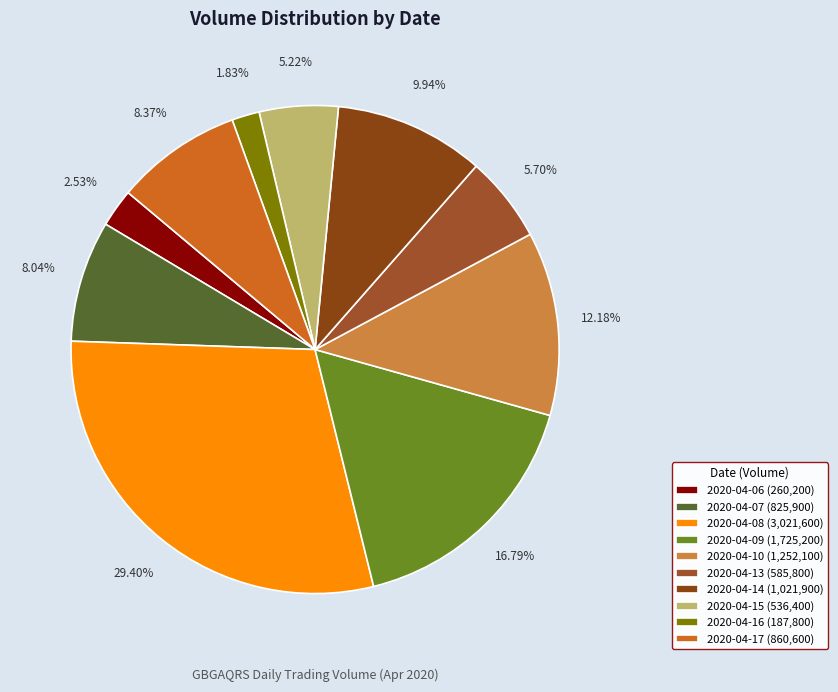

What percentage is NOT represented by 2020-04-17?

91.6%